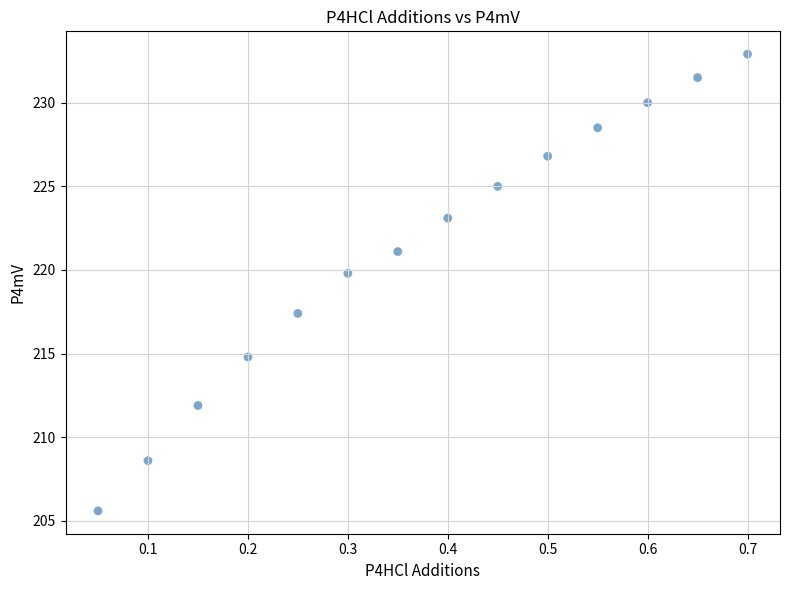

What Y value in the scatter plot is closest to 219?

219.8